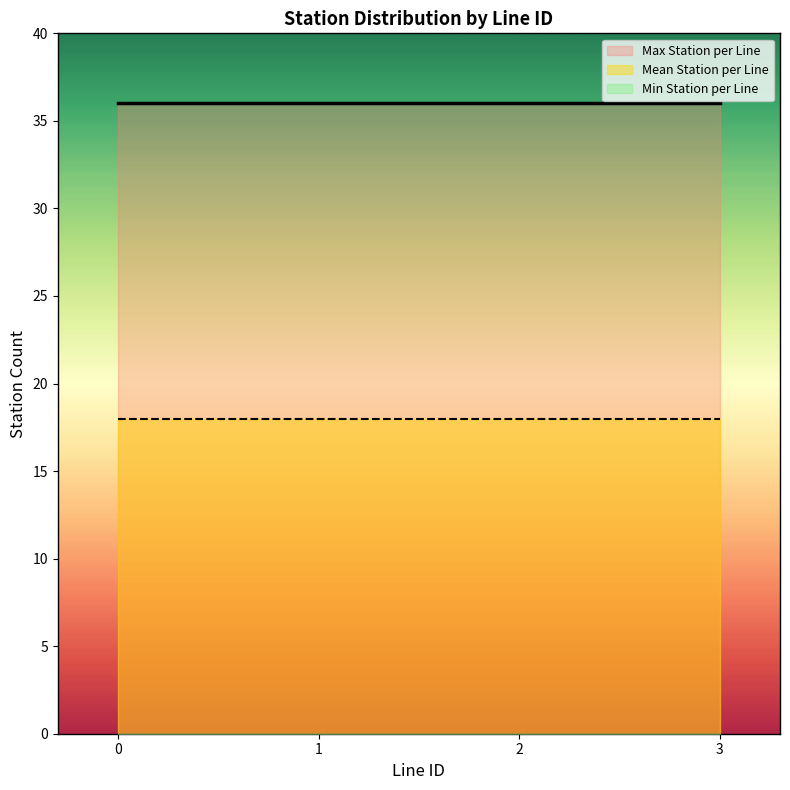

Which series has the largest range (max minus min)?

Max Station per Line